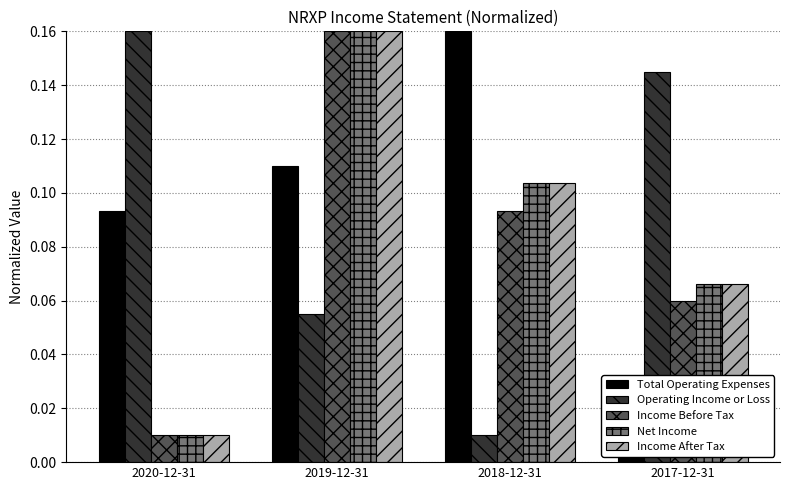

What is the highest value of the Net Income series?

0.2